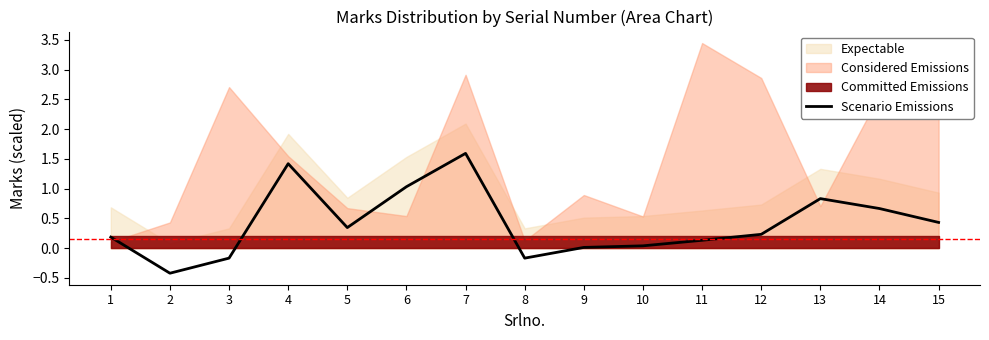

At which label does Scenario Emissions reach its peak?

7